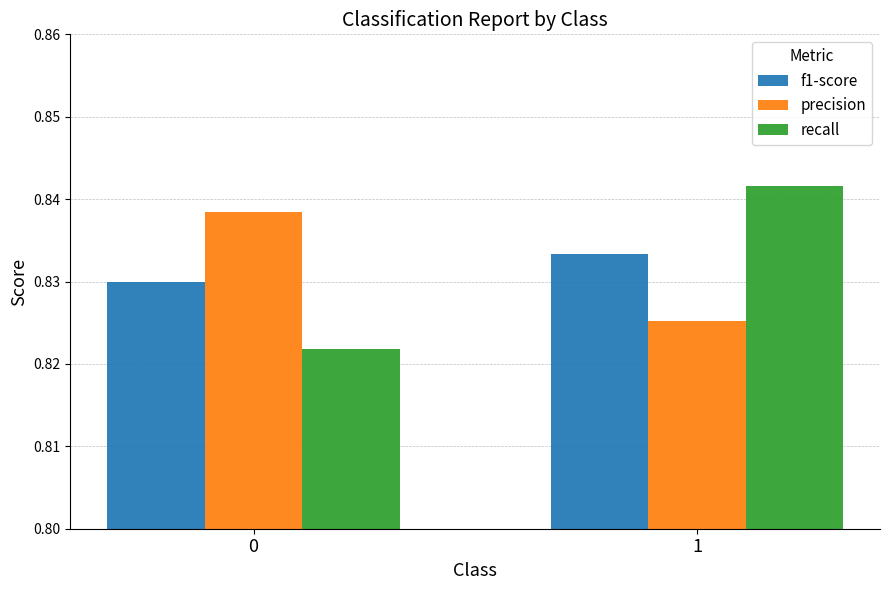

List the labels in order of recall value, largest first.

1, 0